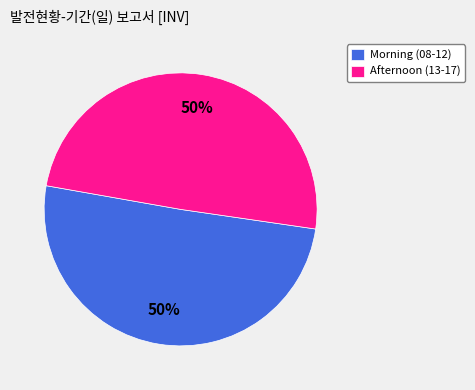

Is it true that Morning (08-12) is 42% of the pie?

False